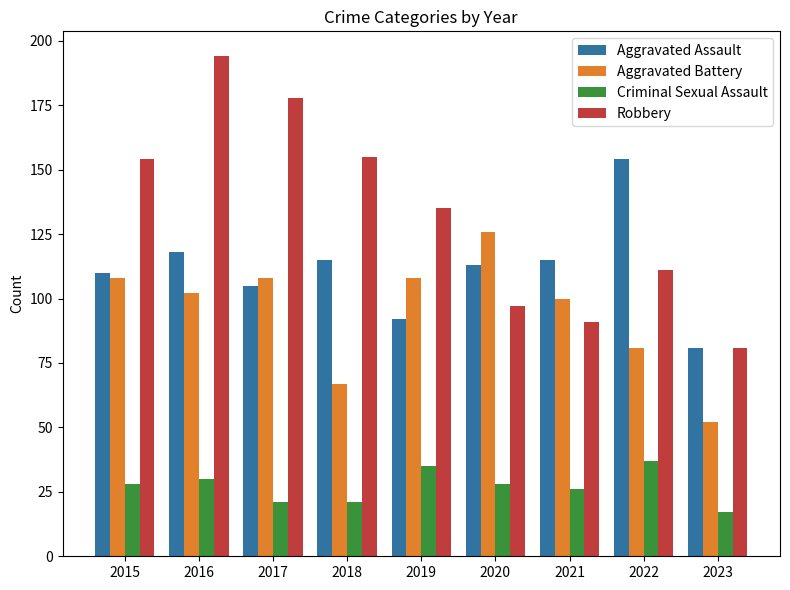

At which category does the chart reach its peak across all series?

2016